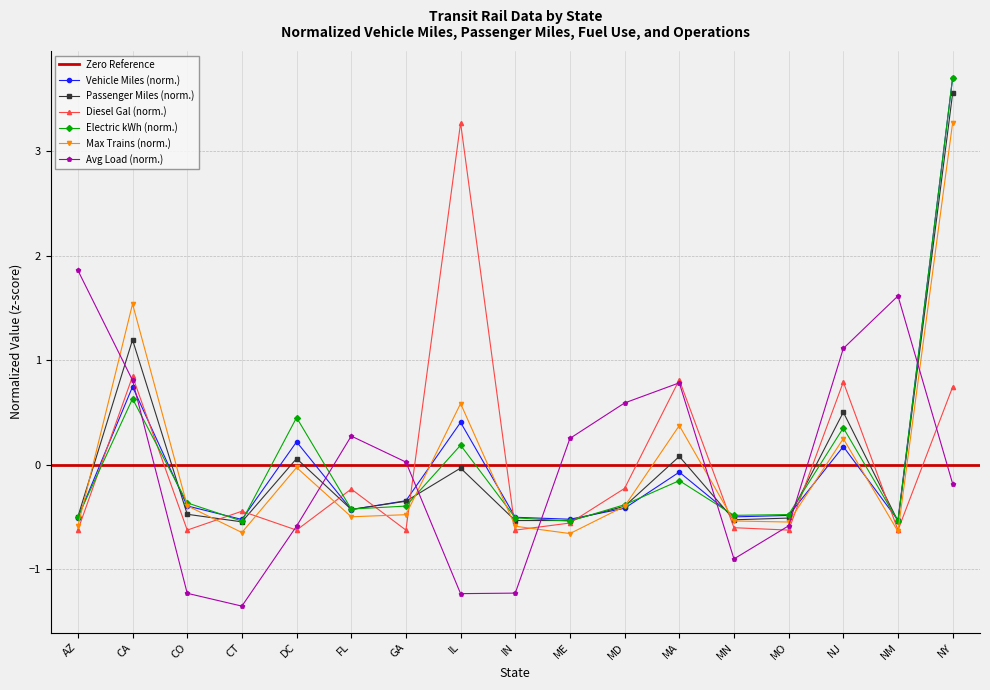

Is it true that Vehicle Miles (norm.) equals 0.2 at DC?

True